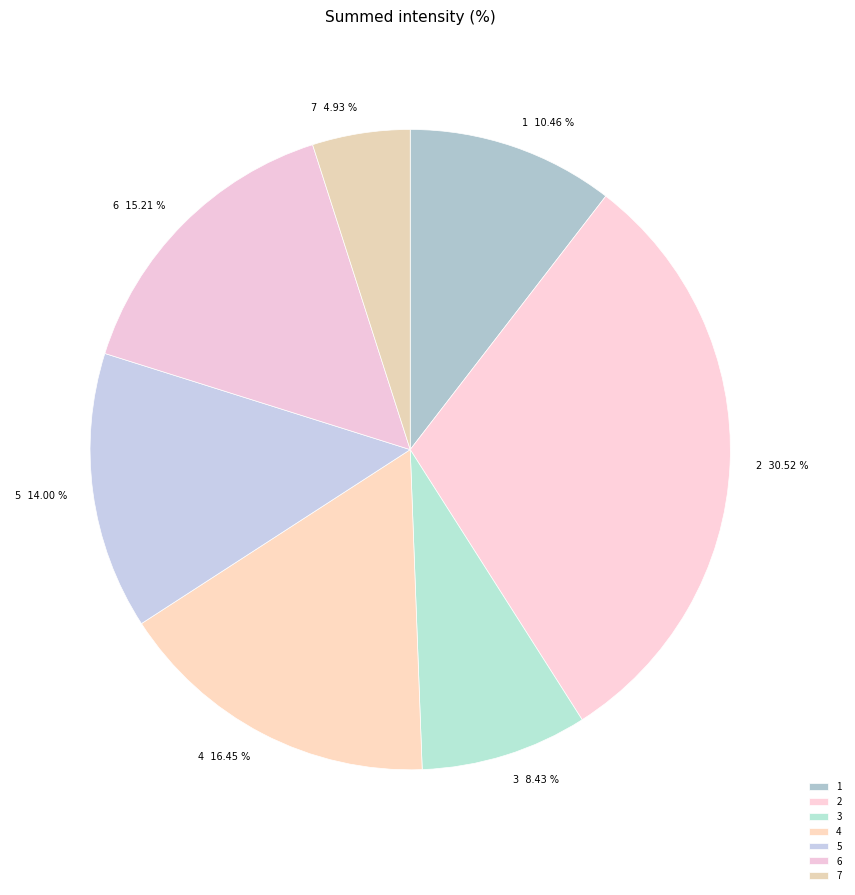

Rank the categories by value from lowest to highest.

7, 3, 1, 5, 6, 4, 2